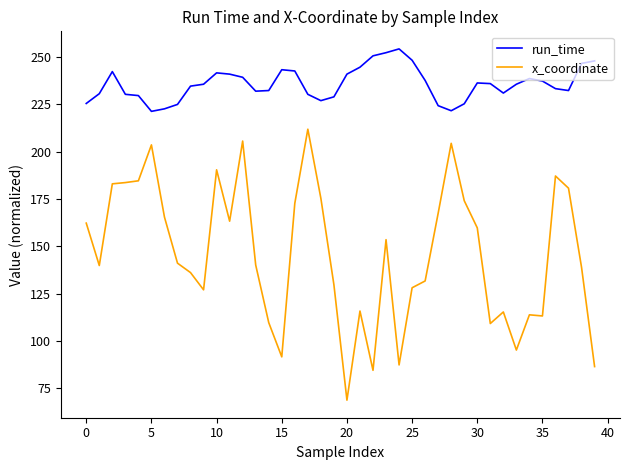

List the series in order of their overall mean, lowest first.

x_coordinate, run_time